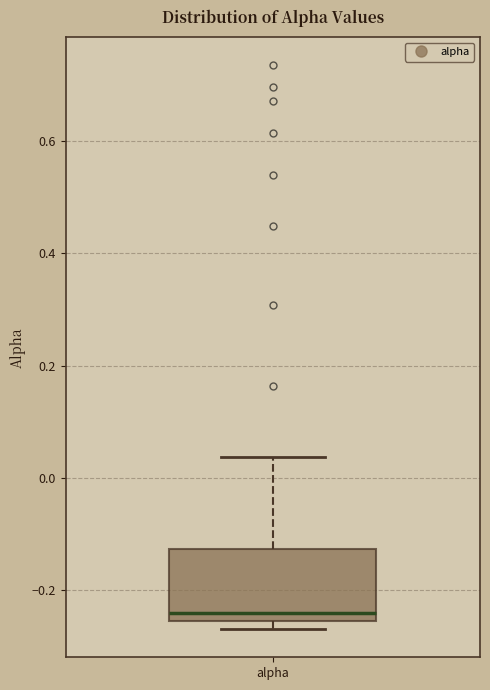

Where does the median line of the box for alpha sit on the y-axis? The values are not printed on the chart, so give them approximately, as read against the axis.

-0.24